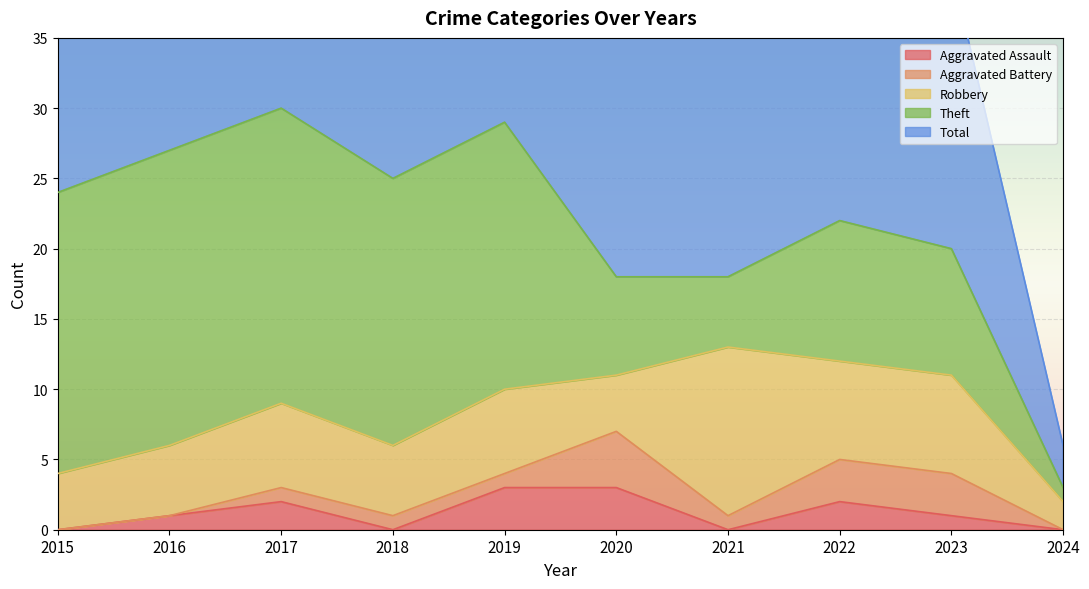

How many distinct data groups are displayed?

5